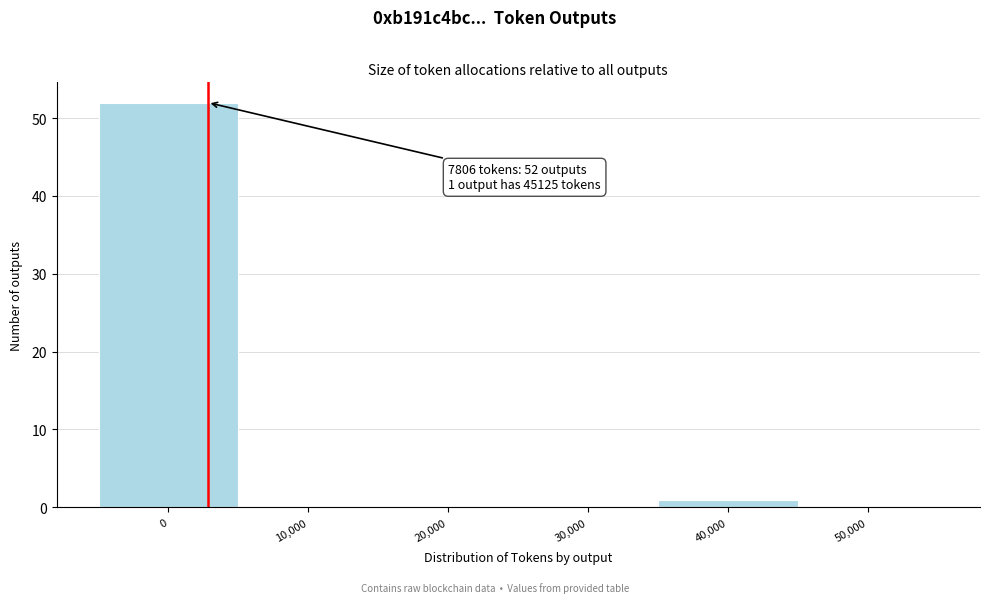

Reading left to right, list all the values displayed in this chart.

0=52	10,000=0	20,000=0	30,000=0	40,000=1	50,000=0